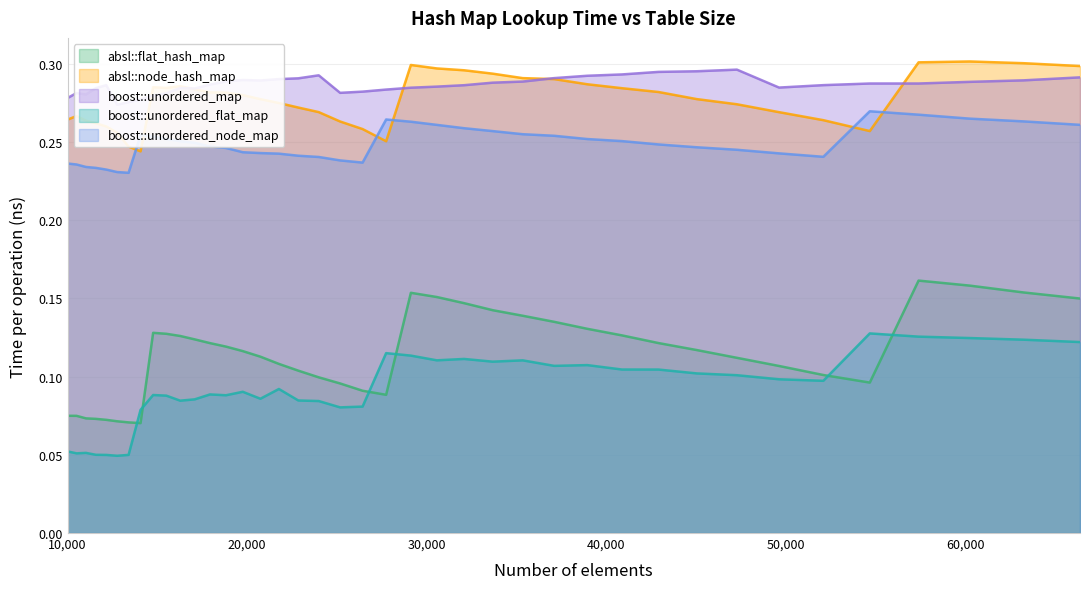

Is the value of boost::unordered_map at 14063 greater than the value of absl::flat_hash_map at 57372?

Yes